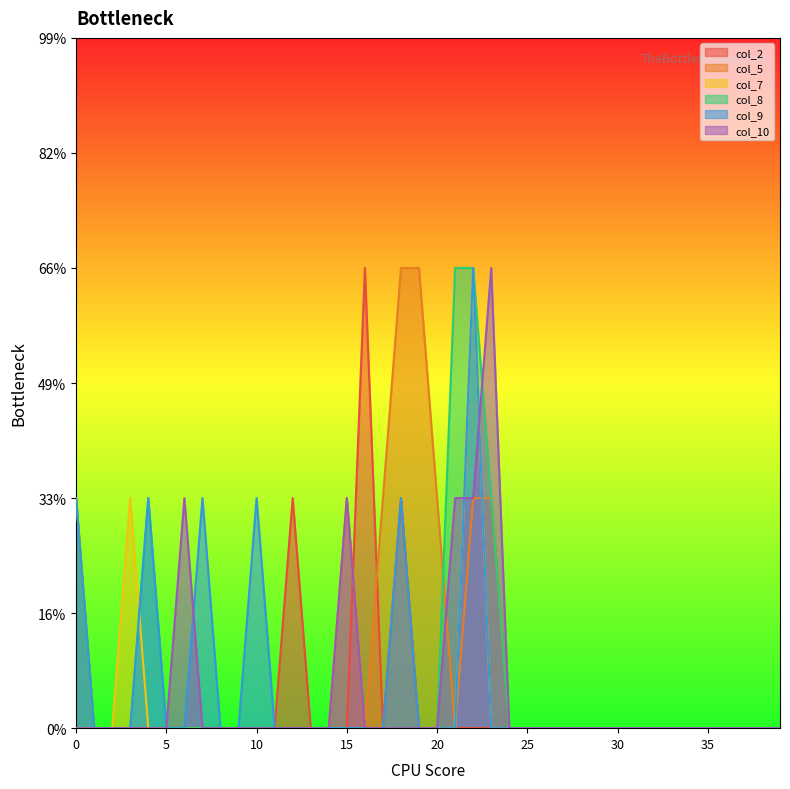

Is the value of col_10 at 6 greater than the value of col_2 at 23?

Yes